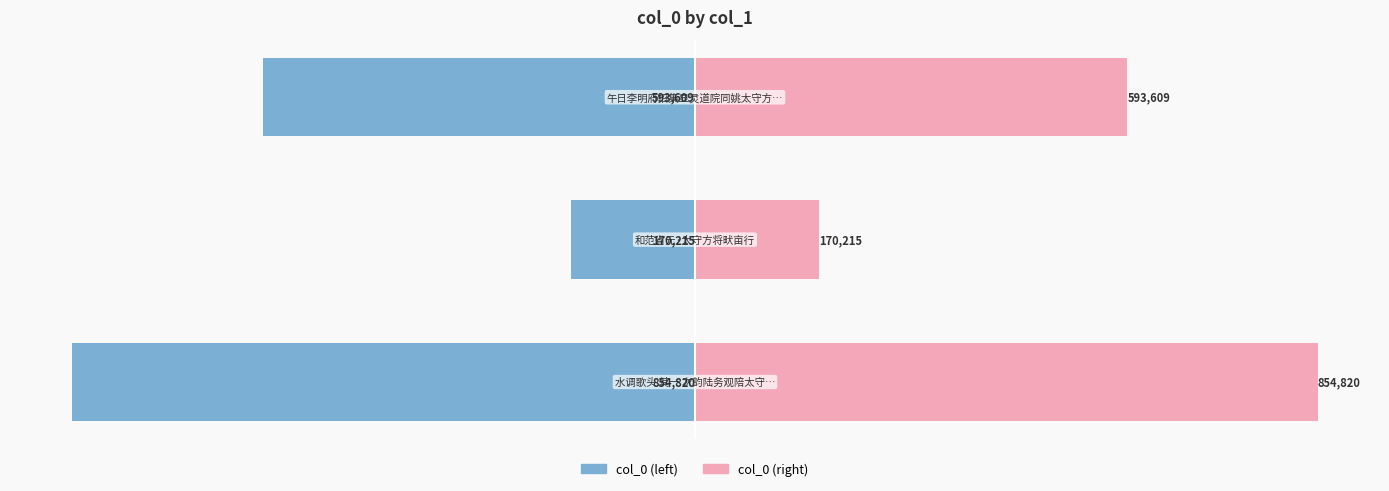

What are all the series names shown in the legend?

col_0 (left), col_0 (right)